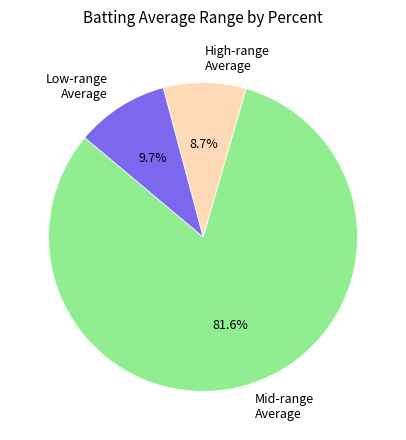

What is the smallest slice in the pie chart?

High-range Average